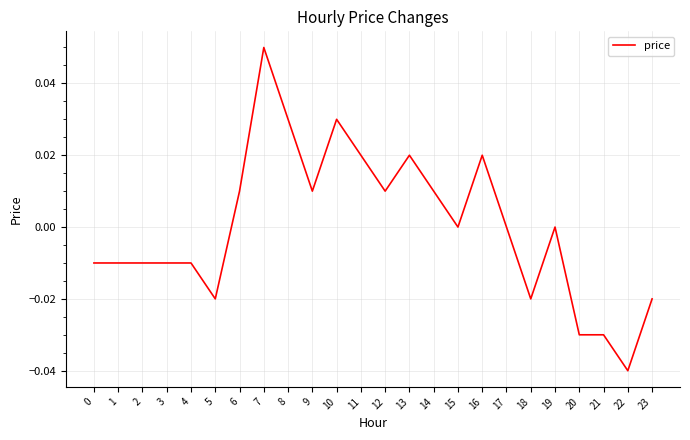

Is it true that the value at 7 is 0.0?

False